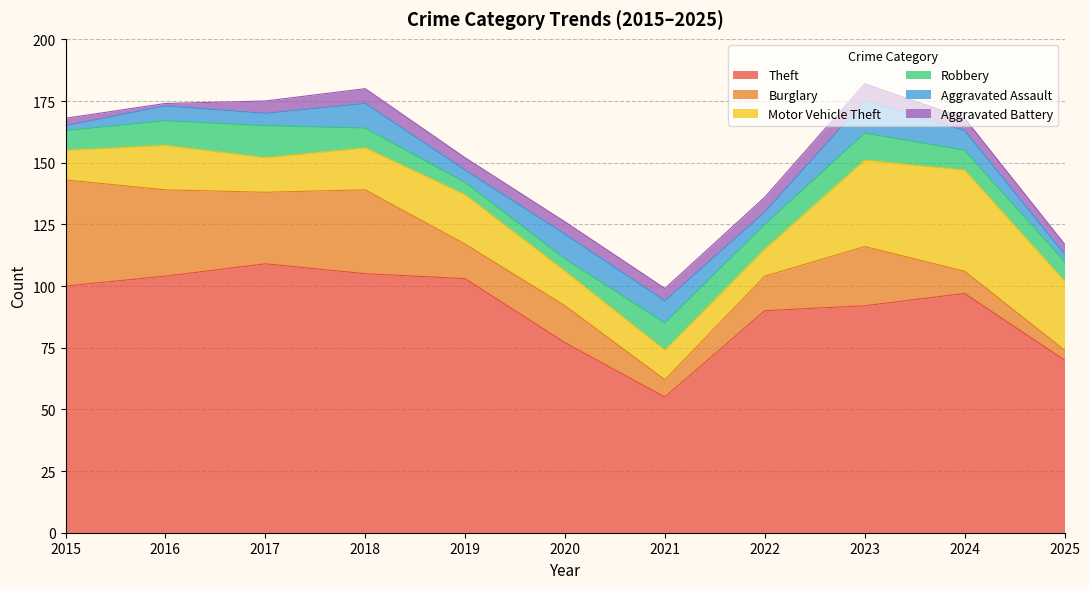

List the labels in order of Aggravated Assault value, smallest first.

2015, 2025, 2017, 2019, 2022, 2016, 2024, 2021, 2018, 2020, 2023